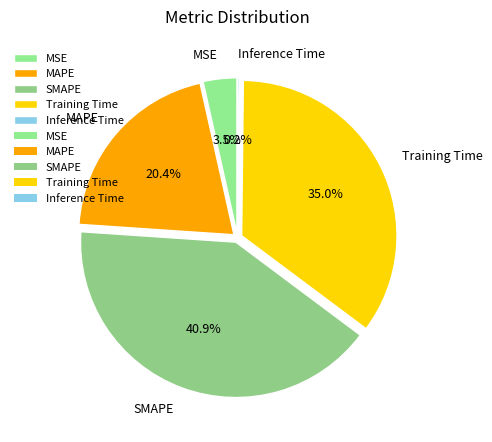

Which has a higher value, MAPE or Inference Time?

MAPE